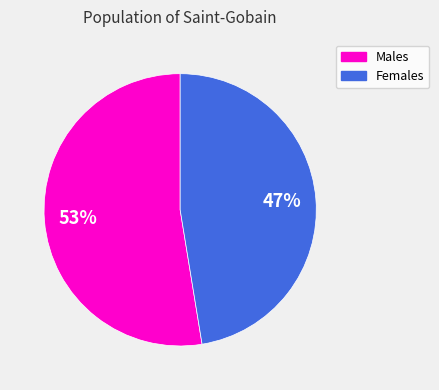

Does any single category account for the majority?

Yes